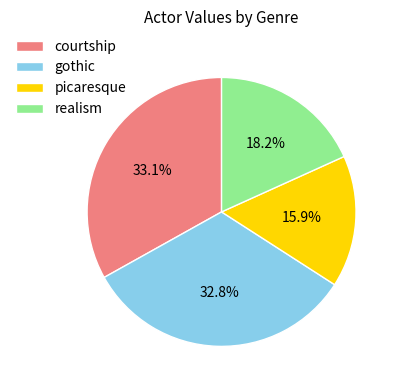

What percentage is the gothic slice, to the nearest percent?

33%